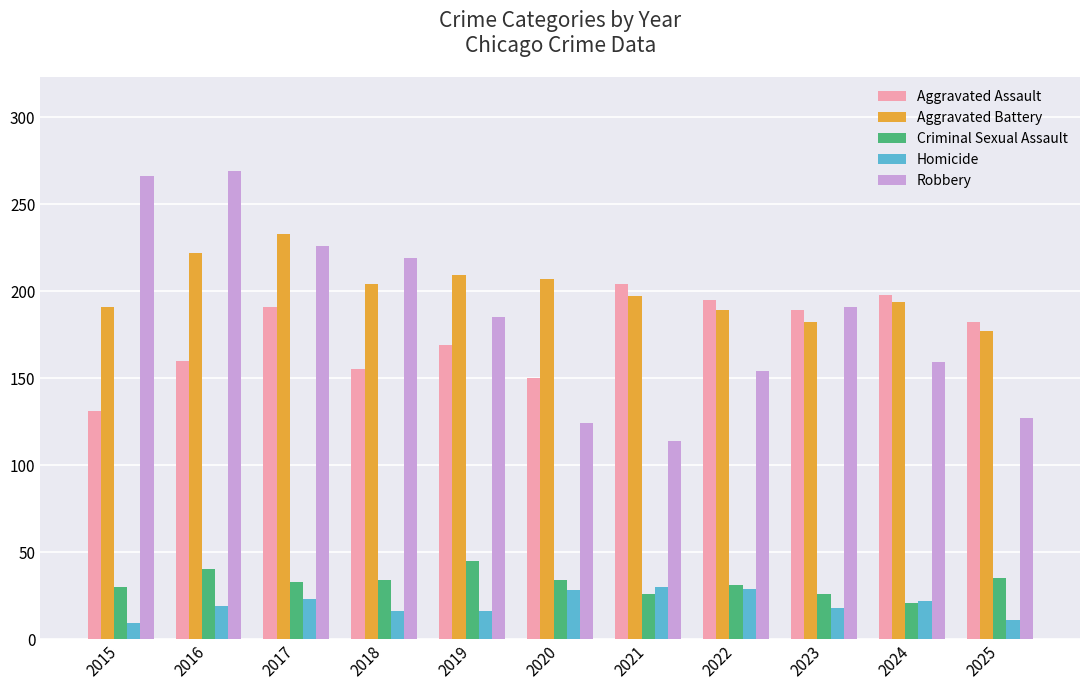

Rank the series at 2016 from highest to lowest value.

Robbery, Aggravated Battery, Aggravated Assault, Criminal Sexual Assault, Homicide